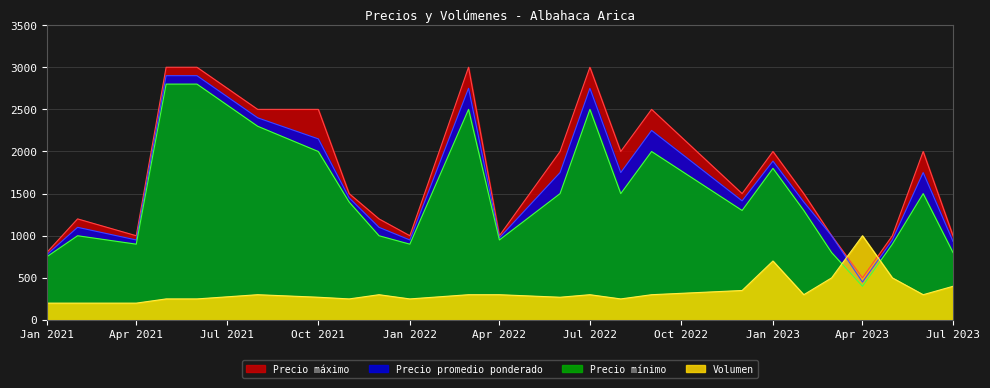

List the series in order of their peak value, highest first.

Precio máximo, Precio promedio ponderado, Precio mínimo, Volumen